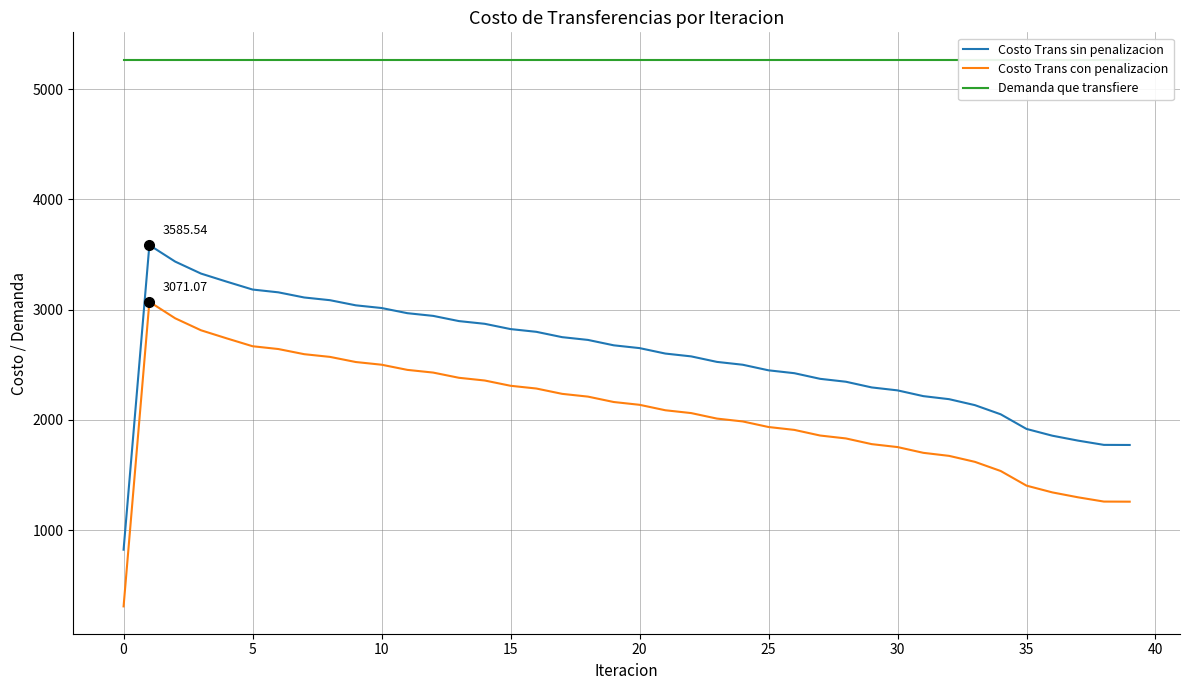

Is this an area chart (filled region under the line)?

No